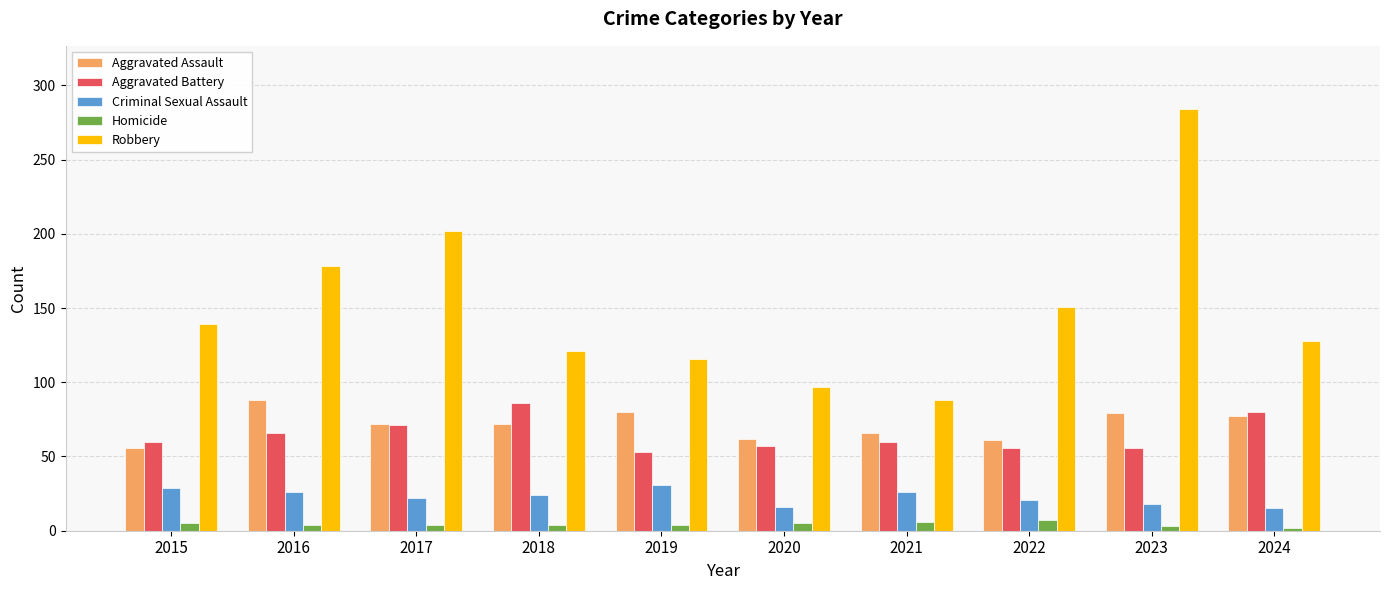

Which category has the highest value in the Robbery series?

2023